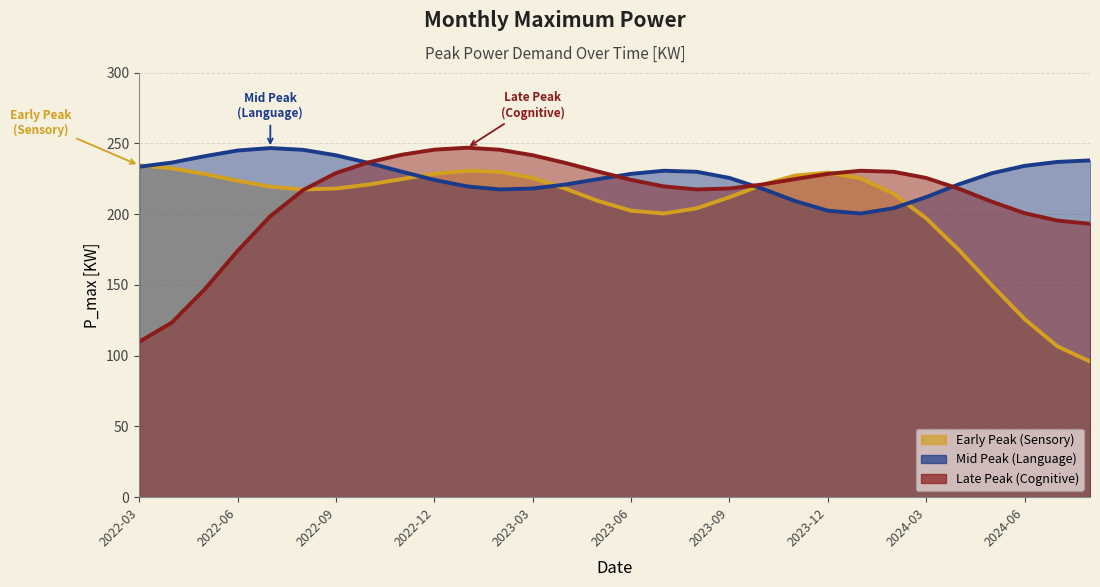

Approximately how many times larger is the value at 2023-08 compared to 2024-03?

1.1